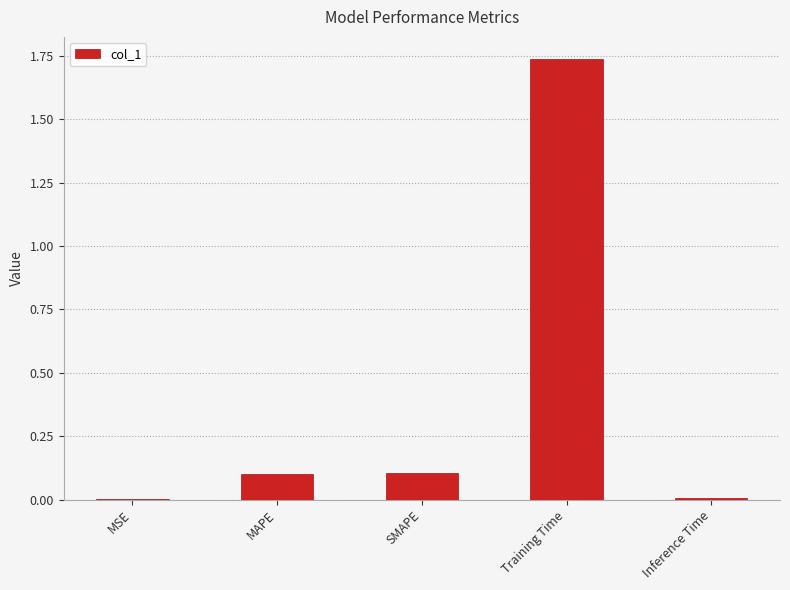

Which label corresponds to the largest value in the chart?

Training Time